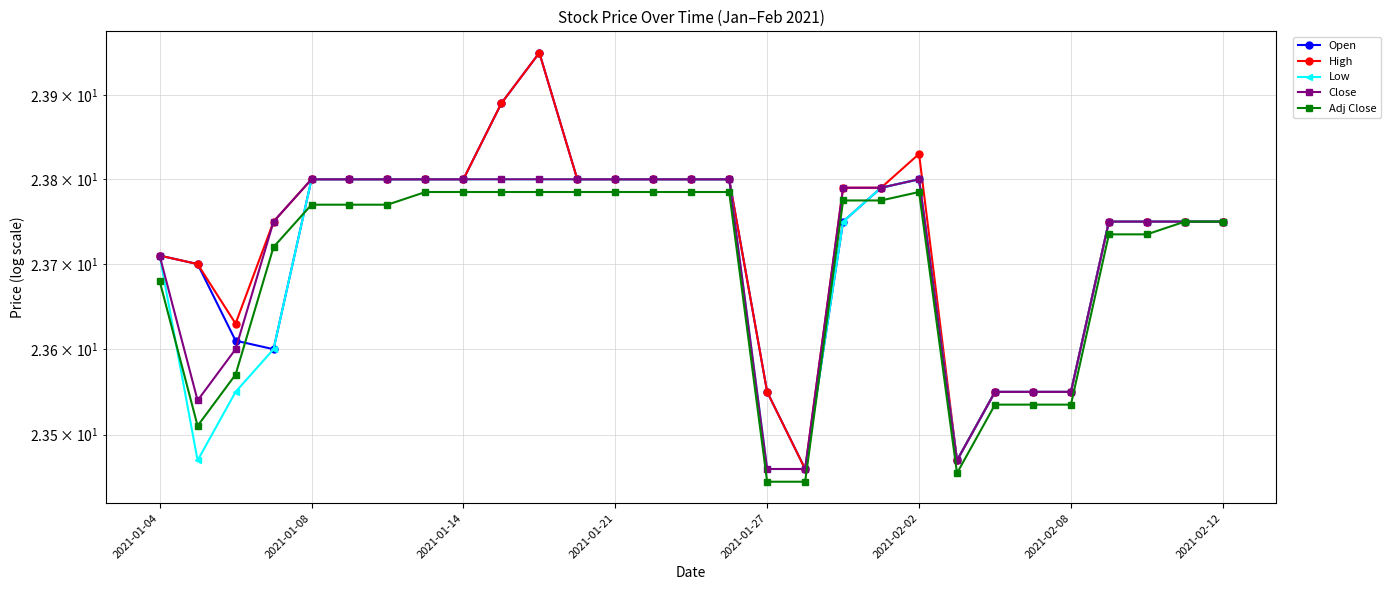

At which category is the sum across all series the highest?

10